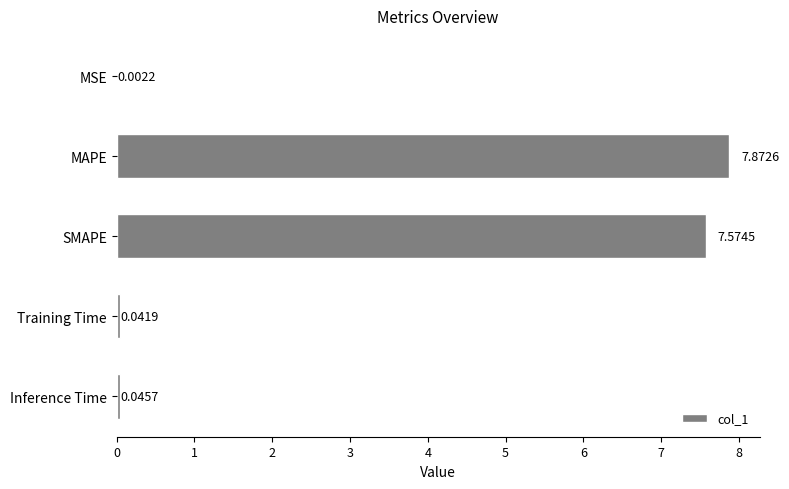

What is the maximum value shown in the chart?

7.9